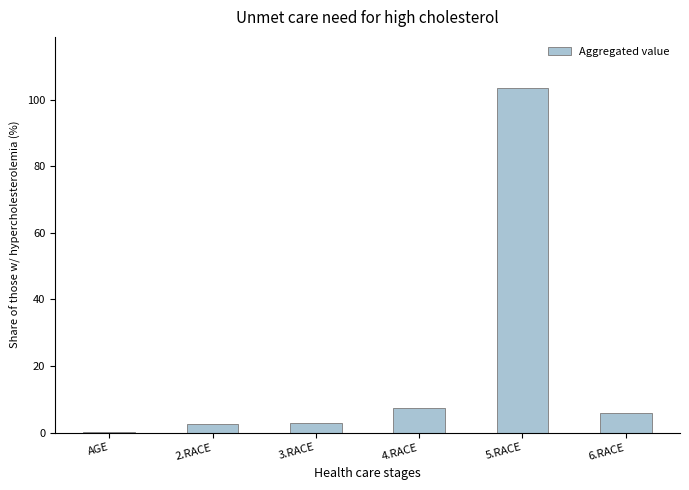

Approximately how many times larger is the value at 2.RACE compared to 3.RACE?

0.9